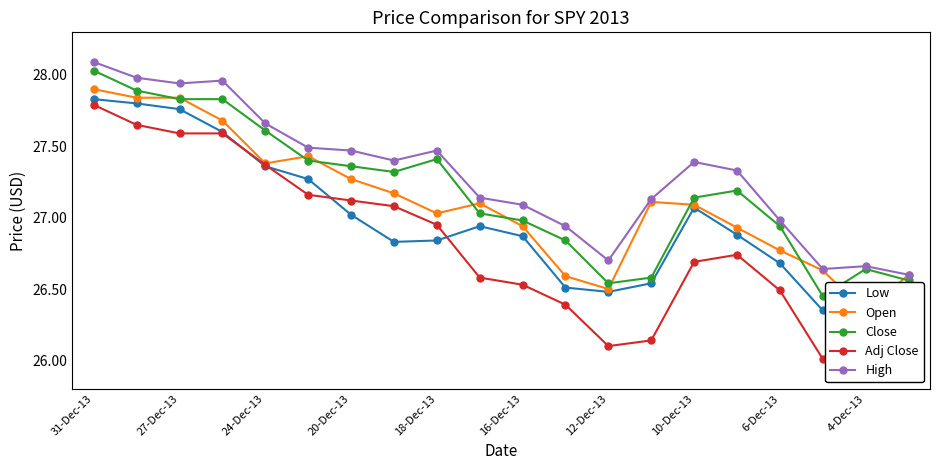

True or false: Adj Close and Close intersect in this chart.

False